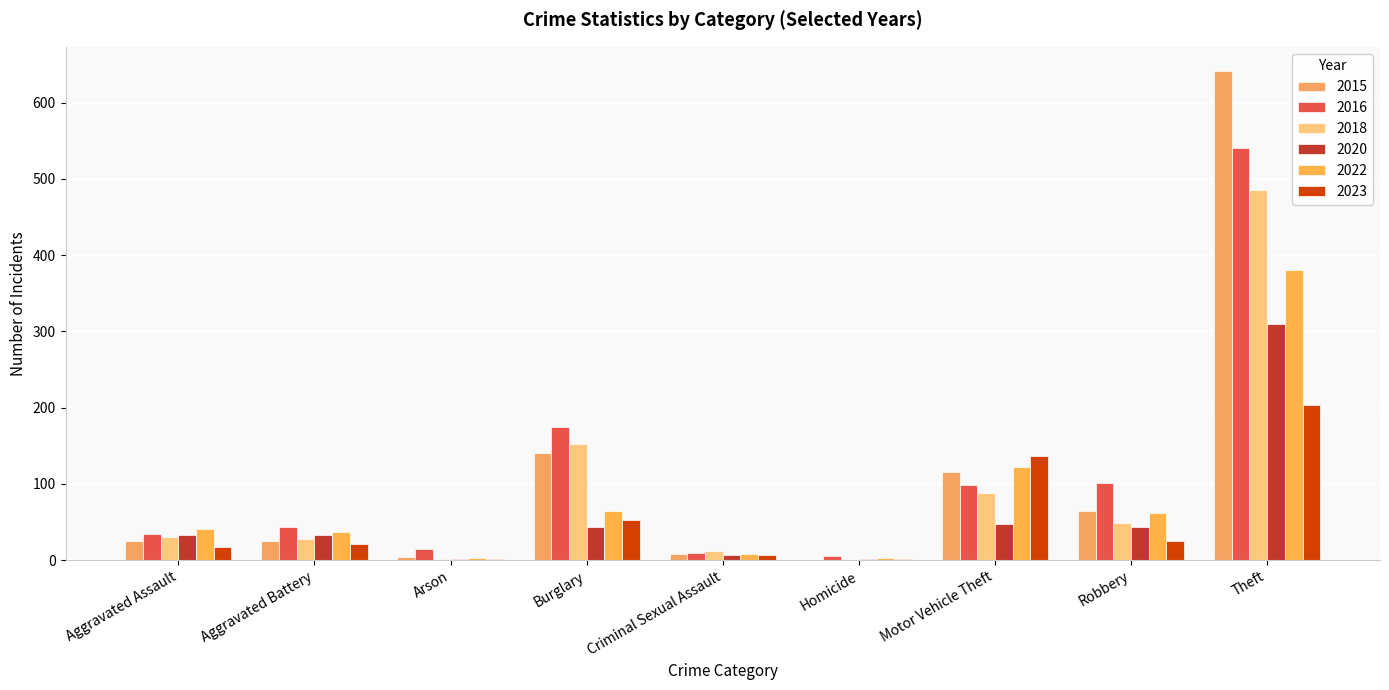

The 2023 series shows 2 at Homicide. True or false?

False